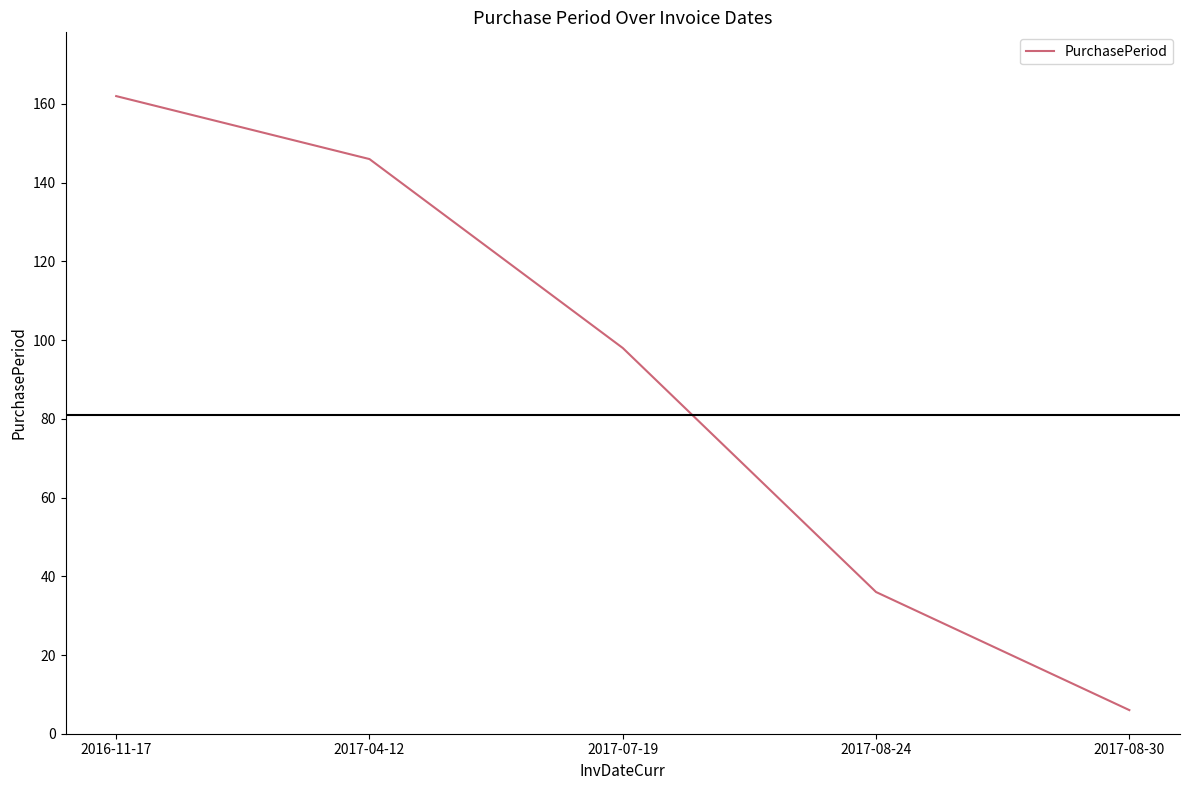

Between 2017-04-12 and 2017-07-19, which is larger?

2017-04-12